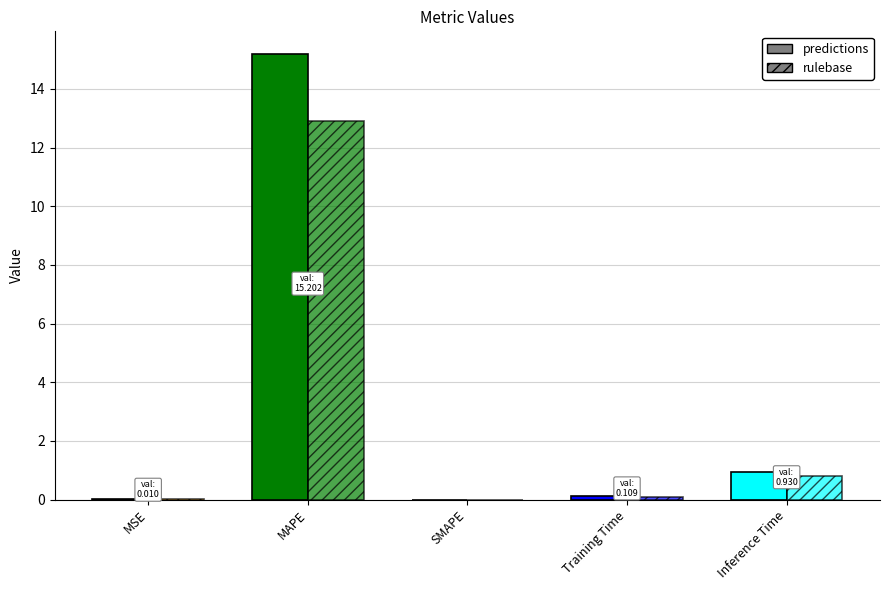

Reading left to right, extract all data points from this chart.

predictions: 0.0	15.2	0.0	0.1	0.9
rulebase: 0.0	12.9	0.0	0.1	0.8